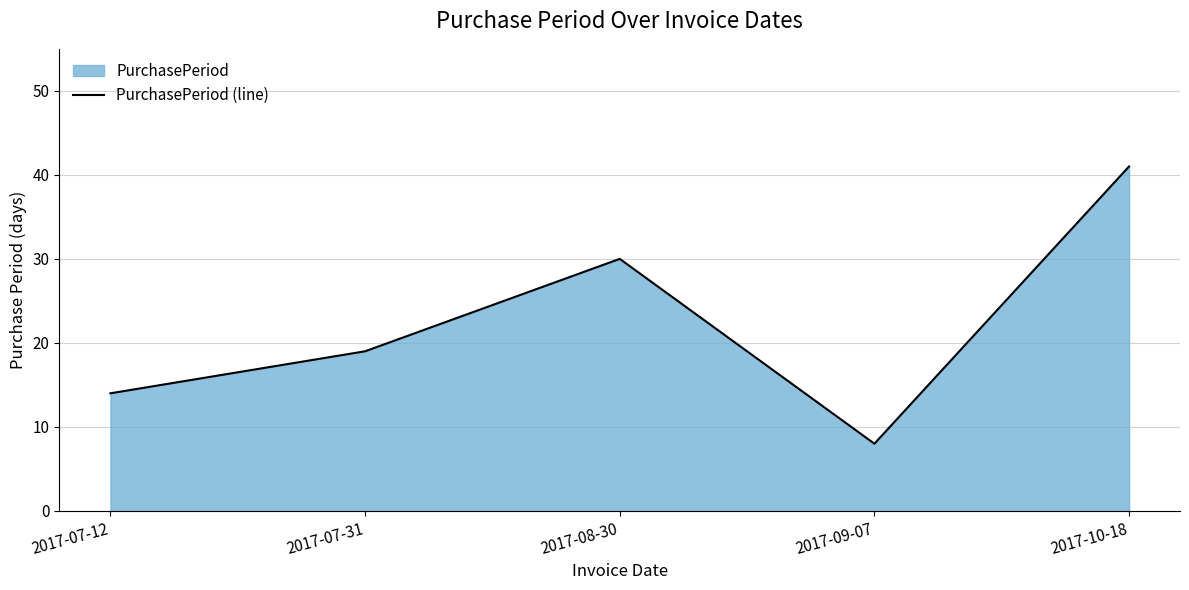

Between 2017-08-30 and 2017-09-07, which is larger?

2017-08-30